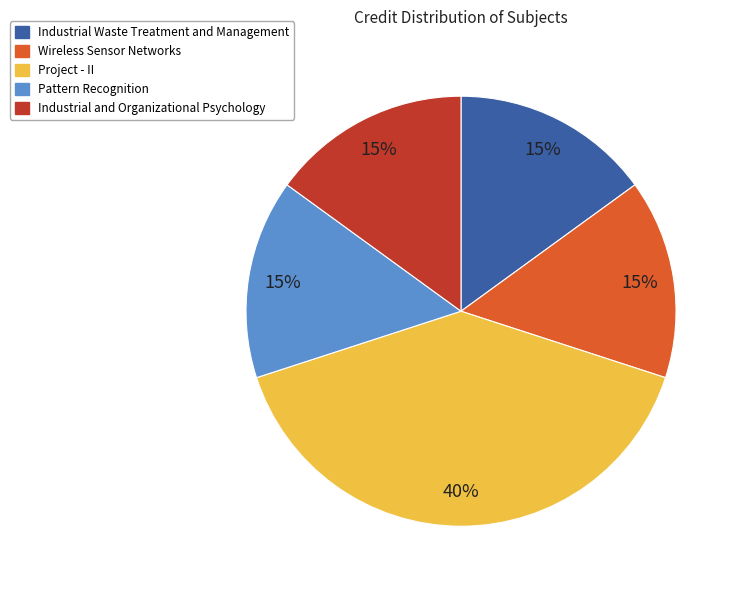

How many segments does this pie chart have?

5